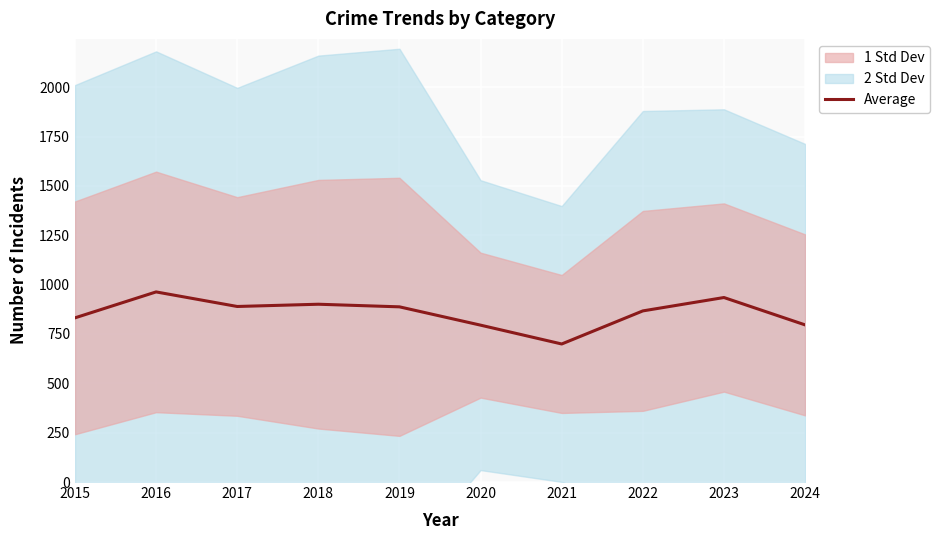

What is the value of the 7th point from the left?

699.4